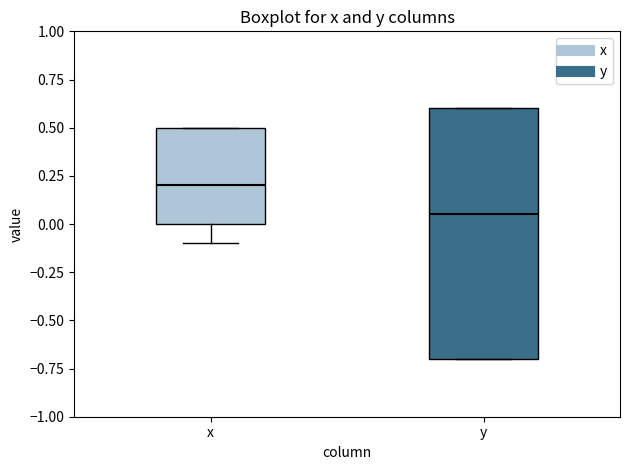

Which box has the highest median line?

x